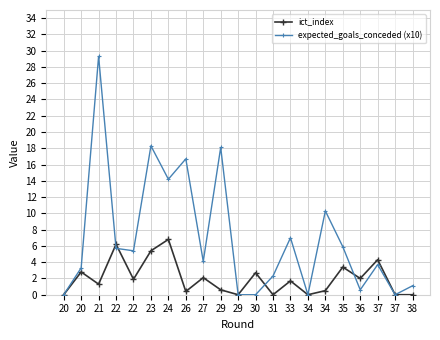

True or false: expected_goals_conceded (x10) has a value of 0.0 at 20.

True